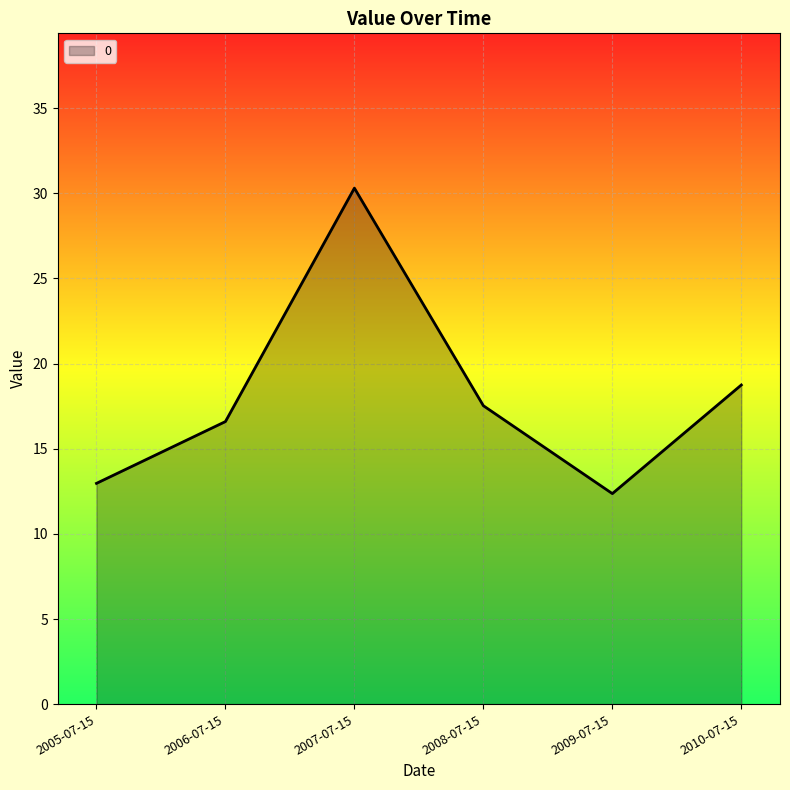

At which category does the chart reach its minimum across all series?

2009-07-15